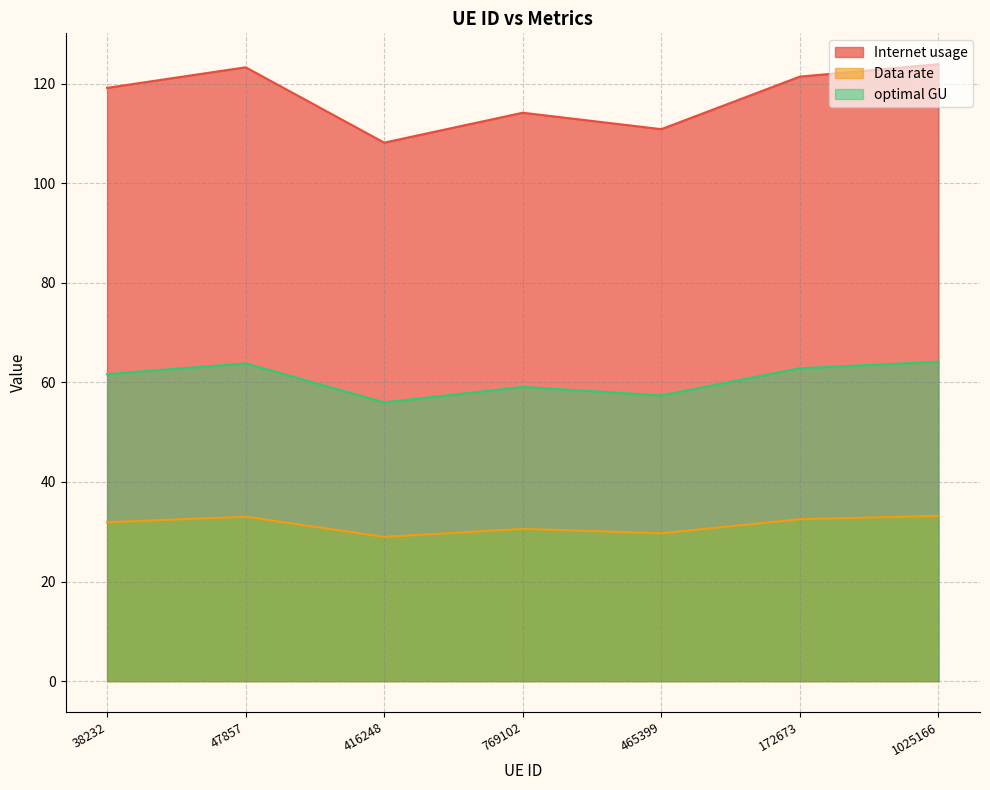

What is the value of the Internet usage point at the 3rd from the left?

108.1